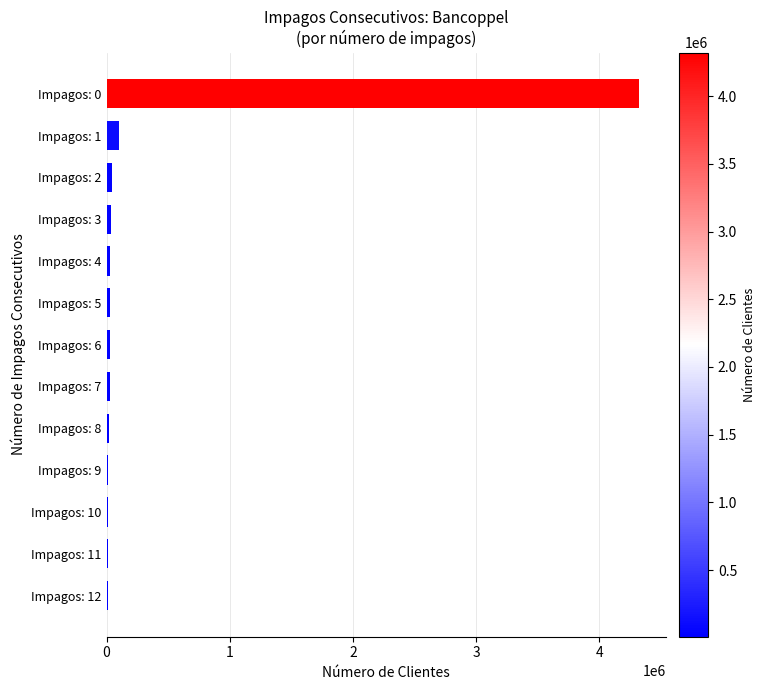

What is the greatest value displayed?

4321788